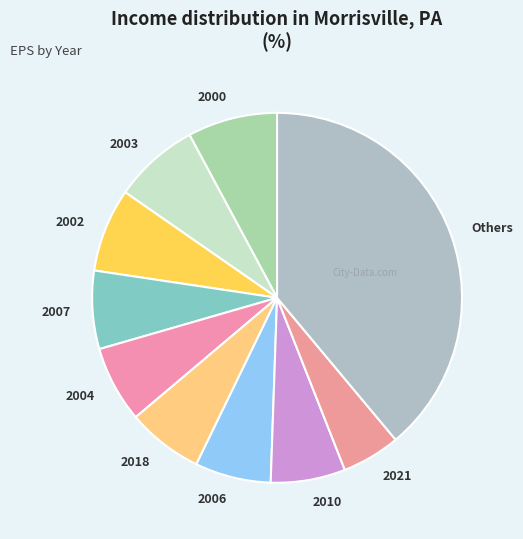

Combined, do 2000 and 2021 account for over 50%?

No